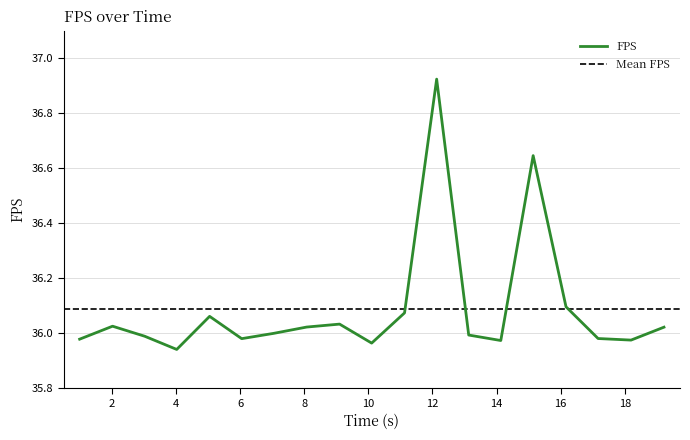

What is the sum of the values at 6.049172 and 5.048616?

72.0